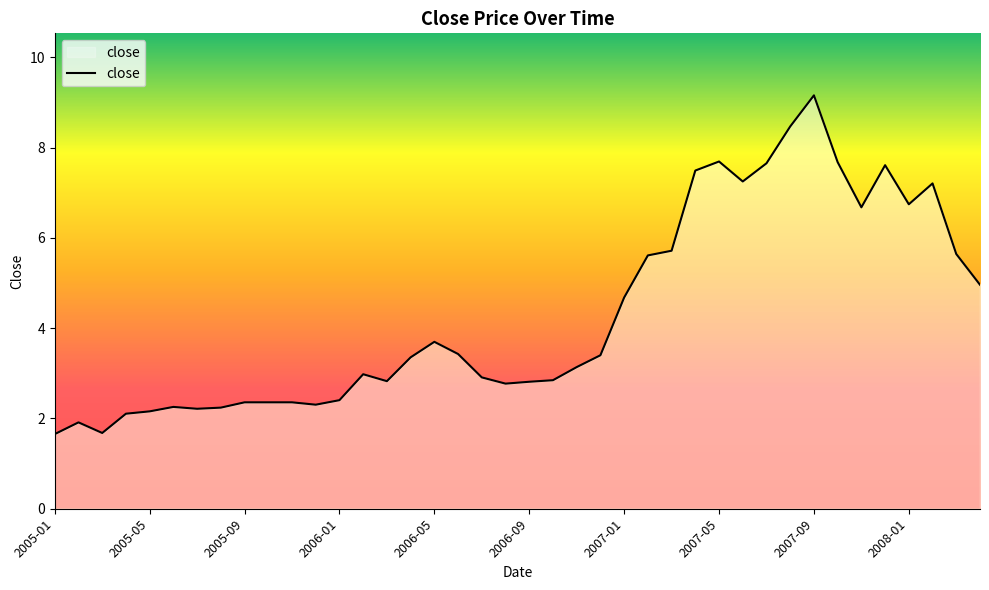

What is the greatest value displayed?

9.2